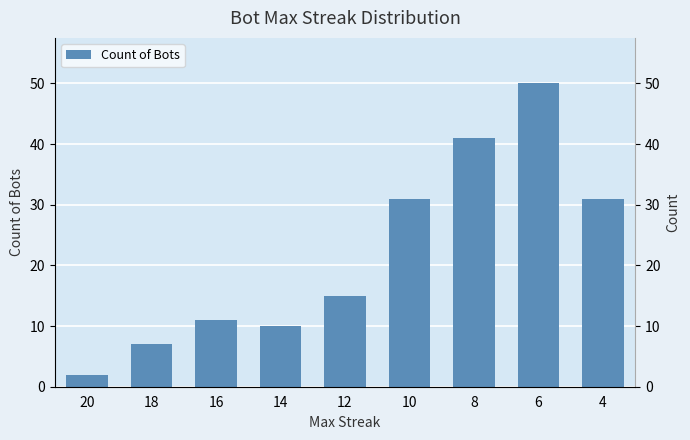

What is the sum of all values?

198